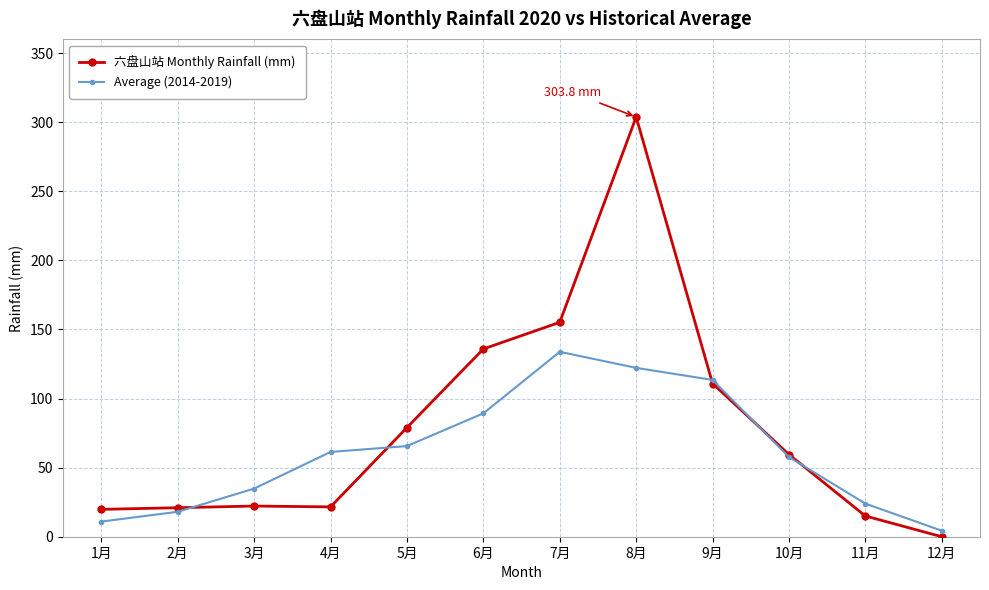

True or false: Average (2014-2019) and 六盘山站 Monthly Rainfall (mm) intersect in this chart.

True